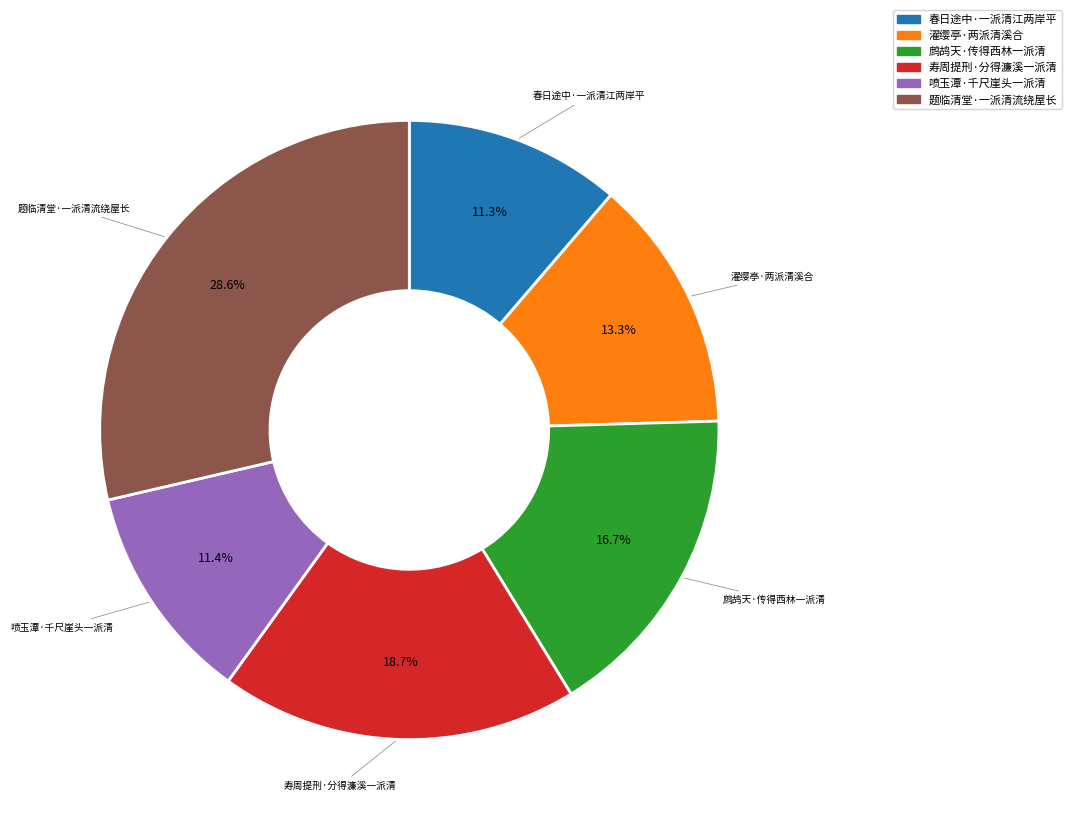

To the nearest percent, what portion does 春日途中·一派清江两岸平 represent?

11%